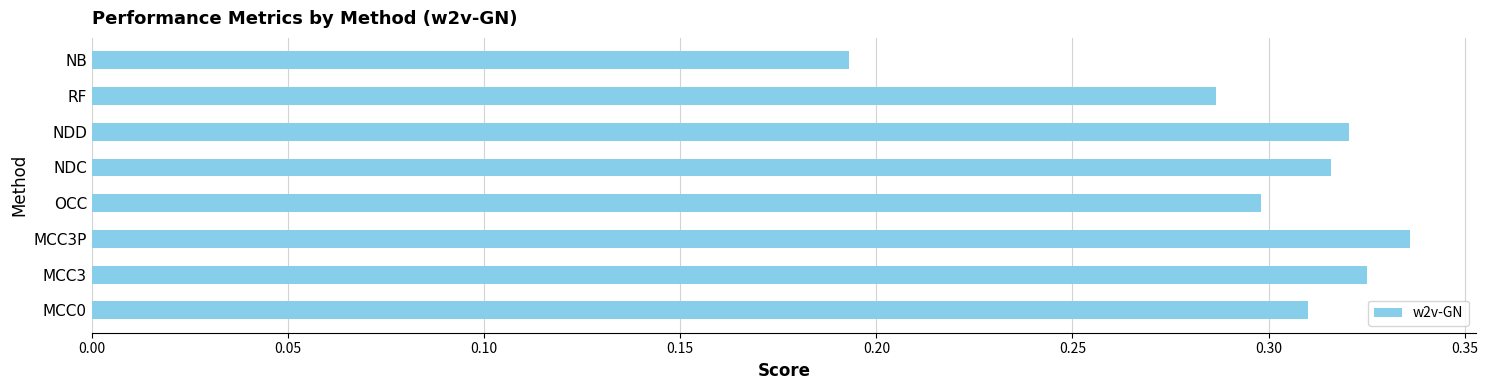

Which category has the highest value across all series?

MCC3P